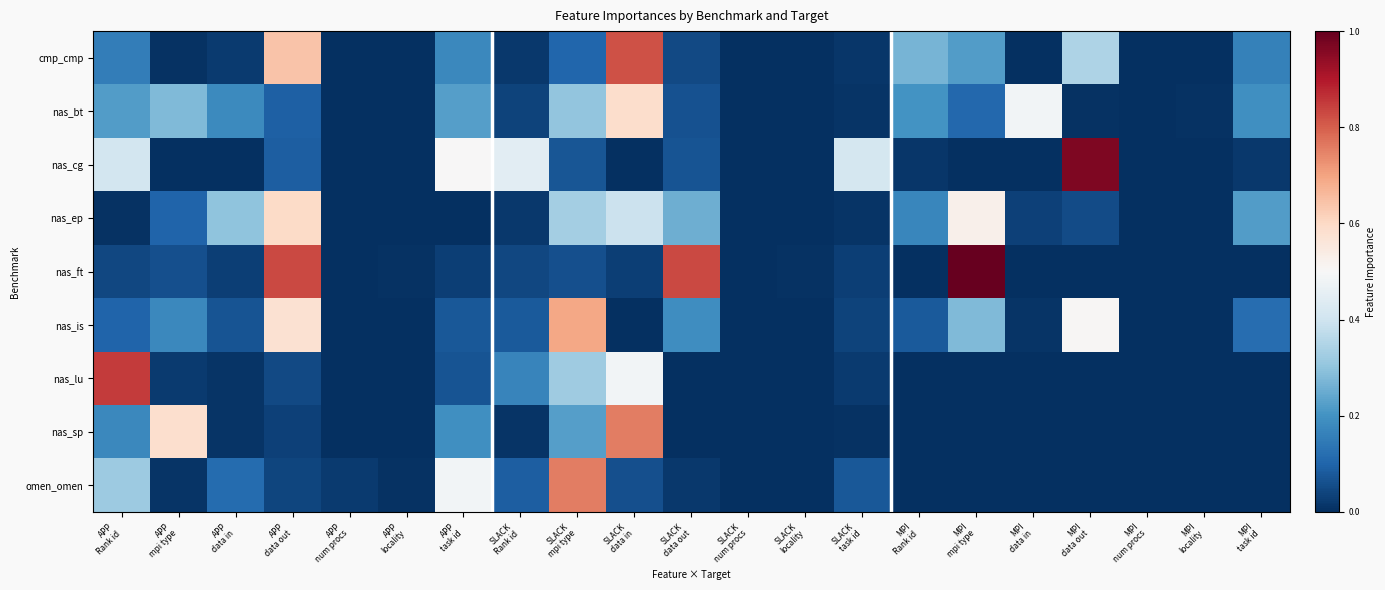

Reading left to right, extract all data points from this chart.

cmp_cmp: APP
Rank id=0.2	APP
mpi type=0.0	APP
data in=0.0	APP
data out=0.6	APP
num procs=0.0	APP
locality=0.0	APP
task id=0.2	SLACK
Rank id=0.0	SLACK
mpi type=0.1	SLACK
data in=0.8	SLACK
data out=0.1	SLACK
num procs=0.0	SLACK
locality=0.0	SLACK
task id=0.0	MPI
Rank id=0.3	MPI
mpi type=0.2	MPI
data in=0.0	MPI
data out=0.3	MPI
num procs=0.0	MPI
locality=0.0	MPI
task id=0.2
nas_bt: APP
Rank id=0.2	APP
mpi type=0.3	APP
data in=0.2	APP
data out=0.1	APP
num procs=0.0	APP
locality=0.0	APP
task id=0.2	SLACK
Rank id=0.0	SLACK
mpi type=0.3	SLACK
data in=0.6	SLACK
data out=0.1	SLACK
num procs=0.0	SLACK
locality=0.0	SLACK
task id=0.0	MPI
Rank id=0.2	MPI
mpi type=0.1	MPI
data in=0.5	MPI
data out=0.0	MPI
num procs=0.0	MPI
locality=0.0	MPI
task id=0.2
nas_cg: APP
Rank id=0.4	APP
mpi type=0.0	APP
data in=0.0	APP
data out=0.1	APP
num procs=0.0	APP
locality=0.0	APP
task id=0.5	SLACK
Rank id=0.4	SLACK
mpi type=0.1	SLACK
data in=0.0	SLACK
data out=0.1	SLACK
num procs=0.0	SLACK
locality=0.0	SLACK
task id=0.4	MPI
Rank id=0.0	MPI
mpi type=0.0	MPI
data in=0.0	MPI
data out=1.0	MPI
num procs=0.0	MPI
locality=0.0	MPI
task id=0.0
nas_ep: APP
Rank id=0.0	APP
mpi type=0.1	APP
data in=0.3	APP
data out=0.6	APP
num procs=0.0	APP
locality=0.0	APP
task id=0.0	SLACK
Rank id=0.0	SLACK
mpi type=0.3	SLACK
data in=0.4	SLACK
data out=0.3	SLACK
num procs=0.0	SLACK
locality=0.0	SLACK
task id=0.0	MPI
Rank id=0.2	MPI
mpi type=0.5	MPI
data in=0.0	MPI
data out=0.1	MPI
num procs=0.0	MPI
locality=0.0	MPI
task id=0.2
nas_ft: APP
Rank id=0.0	APP
mpi type=0.1	APP
data in=0.0	APP
data out=0.8	APP
num procs=0.0	APP
locality=0.0	APP
task id=0.0	SLACK
Rank id=0.0	SLACK
mpi type=0.1	SLACK
data in=0.0	SLACK
data out=0.8	SLACK
num procs=0.0	SLACK
locality=0.0	SLACK
task id=0.0	MPI
Rank id=0.0	MPI
mpi type=1.0	MPI
data in=0.0	MPI
data out=0.0	MPI
num procs=0.0	MPI
locality=0.0	MPI
task id=0.0
nas_is: APP
Rank id=0.1	APP
mpi type=0.2	APP
data in=0.1	APP
data out=0.6	APP
num procs=0.0	APP
locality=0.0	APP
task id=0.1	SLACK
Rank id=0.1	SLACK
mpi type=0.7	SLACK
data in=0.0	SLACK
data out=0.2	SLACK
num procs=0.0	SLACK
locality=0.0	SLACK
task id=0.0	MPI
Rank id=0.1	MPI
mpi type=0.3	MPI
data in=0.0	MPI
data out=0.5	MPI
num procs=0.0	MPI
locality=0.0	MPI
task id=0.1
nas_lu: APP
Rank id=0.8	APP
mpi type=0.0	APP
data in=0.0	APP
data out=0.0	APP
num procs=0.0	APP
locality=0.0	APP
task id=0.1	SLACK
Rank id=0.2	SLACK
mpi type=0.3	SLACK
data in=0.5	SLACK
data out=0.0	SLACK
num procs=0.0	SLACK
locality=0.0	SLACK
task id=0.0	MPI
Rank id=0.0	MPI
mpi type=0.0	MPI
data in=0.0	MPI
data out=0.0	MPI
num procs=0.0	MPI
locality=0.0	MPI
task id=0.0
nas_sp: APP
Rank id=0.2	APP
mpi type=0.6	APP
data in=0.0	APP
data out=0.0	APP
num procs=0.0	APP
locality=0.0	APP
task id=0.2	SLACK
Rank id=0.0	SLACK
mpi type=0.2	SLACK
data in=0.8	SLACK
data out=0.0	SLACK
num procs=0.0	SLACK
locality=0.0	SLACK
task id=0.0	MPI
Rank id=0.0	MPI
mpi type=0.0	MPI
data in=0.0	MPI
data out=0.0	MPI
num procs=0.0	MPI
locality=0.0	MPI
task id=0.0
omen_omen: APP
Rank id=0.3	APP
mpi type=0.0	APP
data in=0.1	APP
data out=0.0	APP
num procs=0.0	APP
locality=0.0	APP
task id=0.5	SLACK
Rank id=0.1	SLACK
mpi type=0.8	SLACK
data in=0.1	SLACK
data out=0.0	SLACK
num procs=0.0	SLACK
locality=0.0	SLACK
task id=0.1	MPI
Rank id=0.0	MPI
mpi type=0.0	MPI
data in=0.0	MPI
data out=0.0	MPI
num procs=0.0	MPI
locality=0.0	MPI
task id=0.0